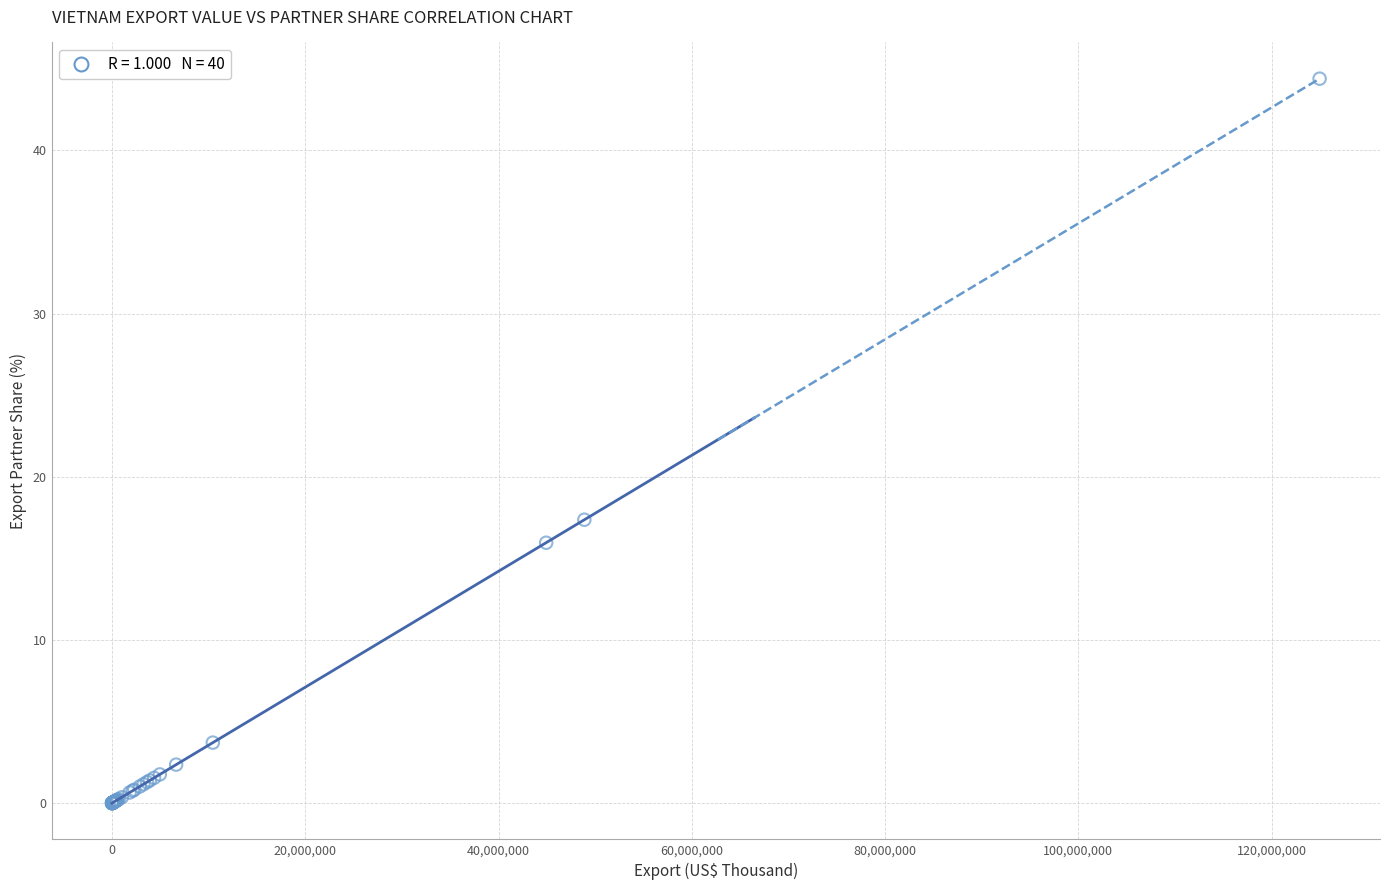

What Y value in the scatter plot is closest to 22?

17.4